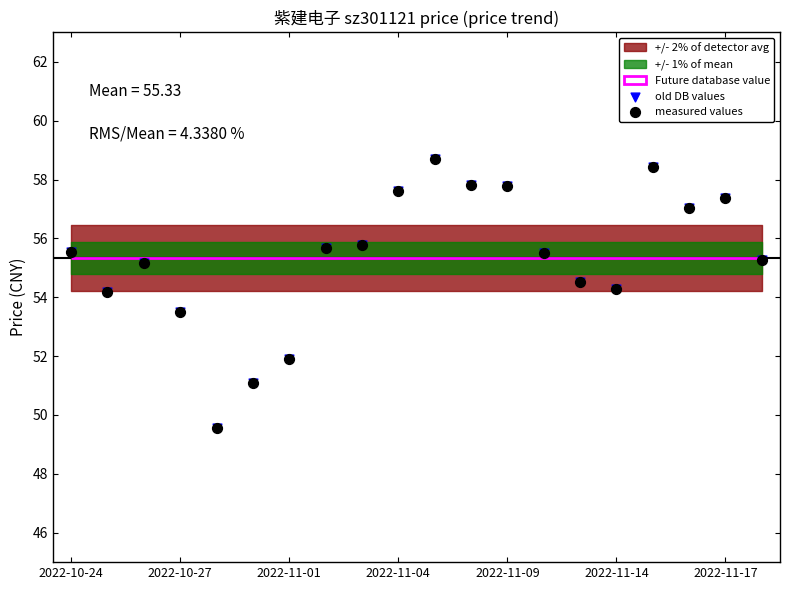

Which series contains the highest Y value?

old DB values